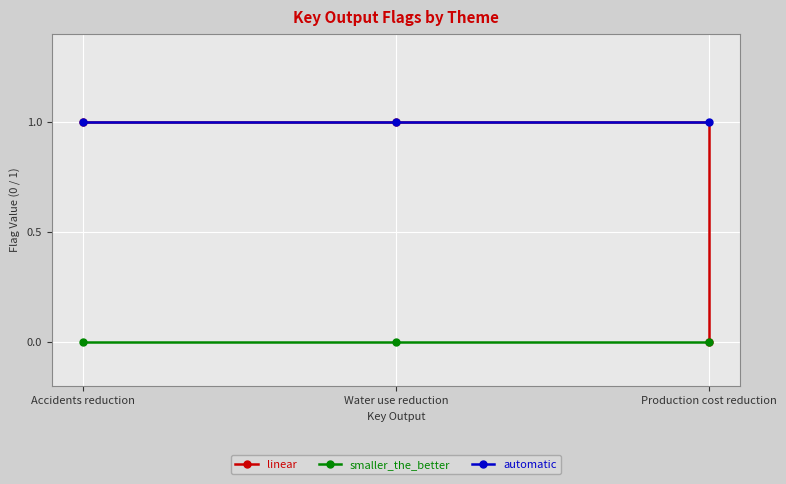

Count the linear values in the range 0 to 1.

3